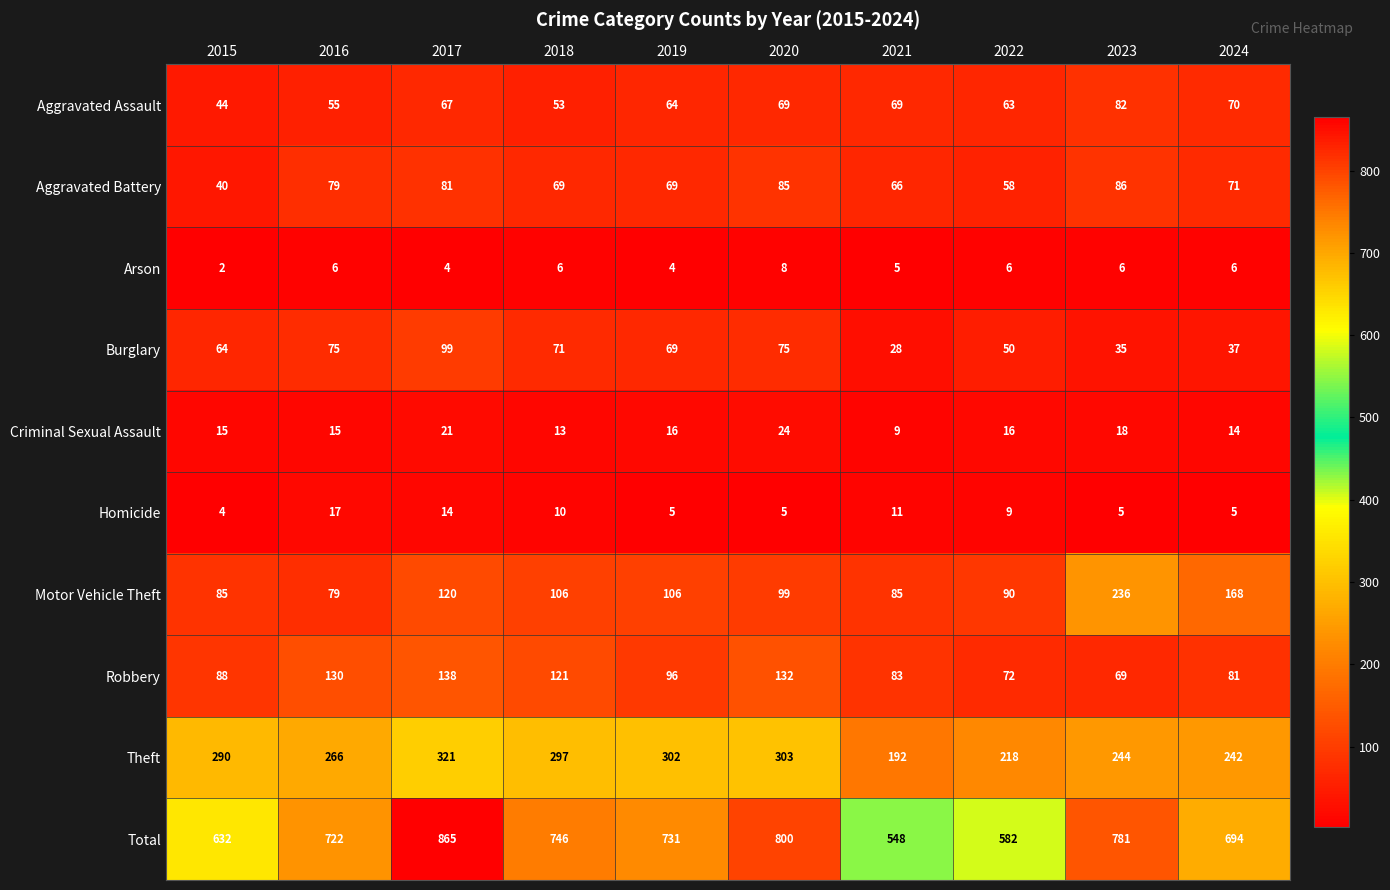

How many data points does each series have?

10